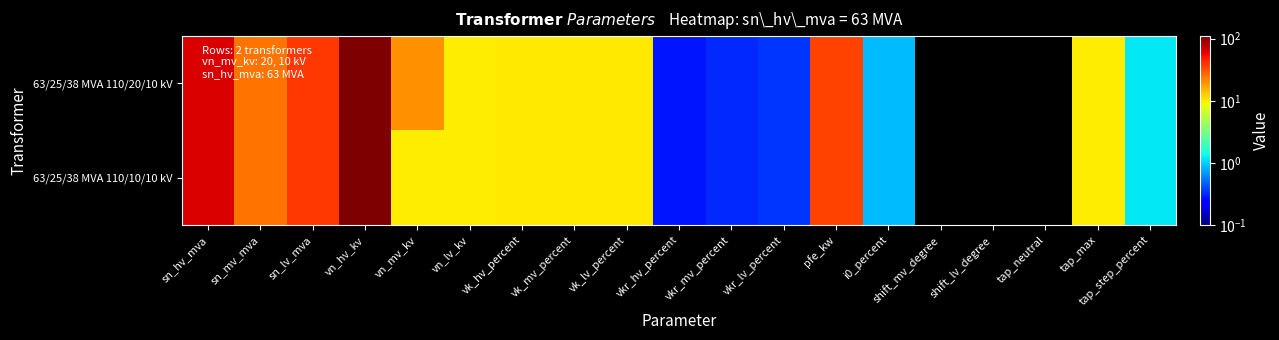

Reading left to right, extract all data points from this chart.

63/25/38 MVA 110/20/10 kV: sn_hv_mva=63.0	sn_mv_mva=25.0	sn_lv_mva=38.0	vn_hv_kv=110.0	vn_mv_kv=20.0	vn_lv_kv=10.0	vk_hv_percent=10.4	vk_mv_percent=10.4	vk_lv_percent=10.4	vkr_hv_percent=0.3	vkr_mv_percent=0.3	vkr_lv_percent=0.3	pfe_kw=35.0	i0_percent=0.9	shift_mv_degree=0.0	shift_lv_degree=0.0	tap_neutral=0.0	tap_max=10.0	tap_step_percent=1.2
63/25/38 MVA 110/10/10 kV: sn_hv_mva=63.0	sn_mv_mva=25.0	sn_lv_mva=38.0	vn_hv_kv=110.0	vn_mv_kv=10.0	vn_lv_kv=10.0	vk_hv_percent=10.4	vk_mv_percent=10.4	vk_lv_percent=10.4	vkr_hv_percent=0.3	vkr_mv_percent=0.3	vkr_lv_percent=0.3	pfe_kw=35.0	i0_percent=0.9	shift_mv_degree=0.0	shift_lv_degree=0.0	tap_neutral=0.0	tap_max=10.0	tap_step_percent=1.2